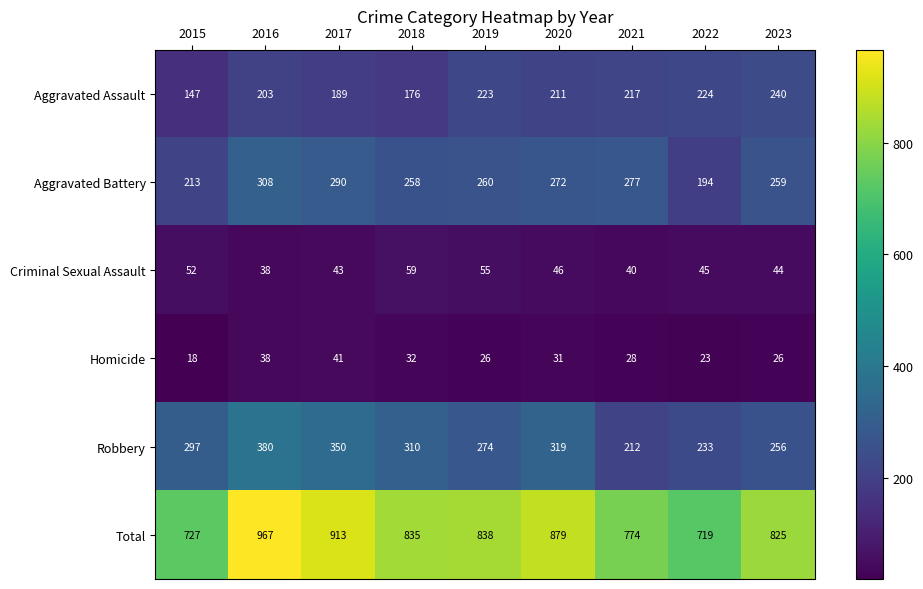

Which series has the largest total across all categories?

Total